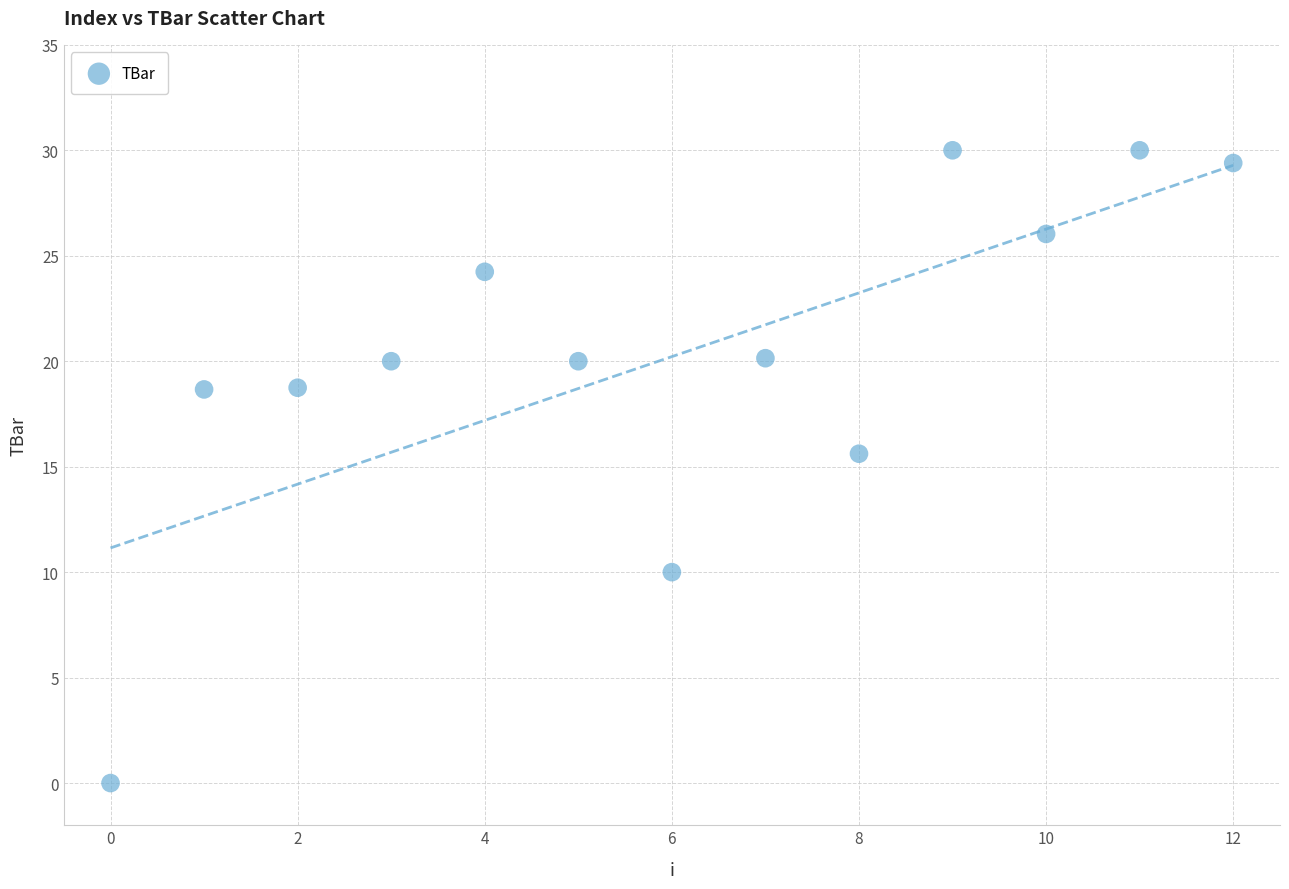

What is the range of Y values (max minus min)?

30.0